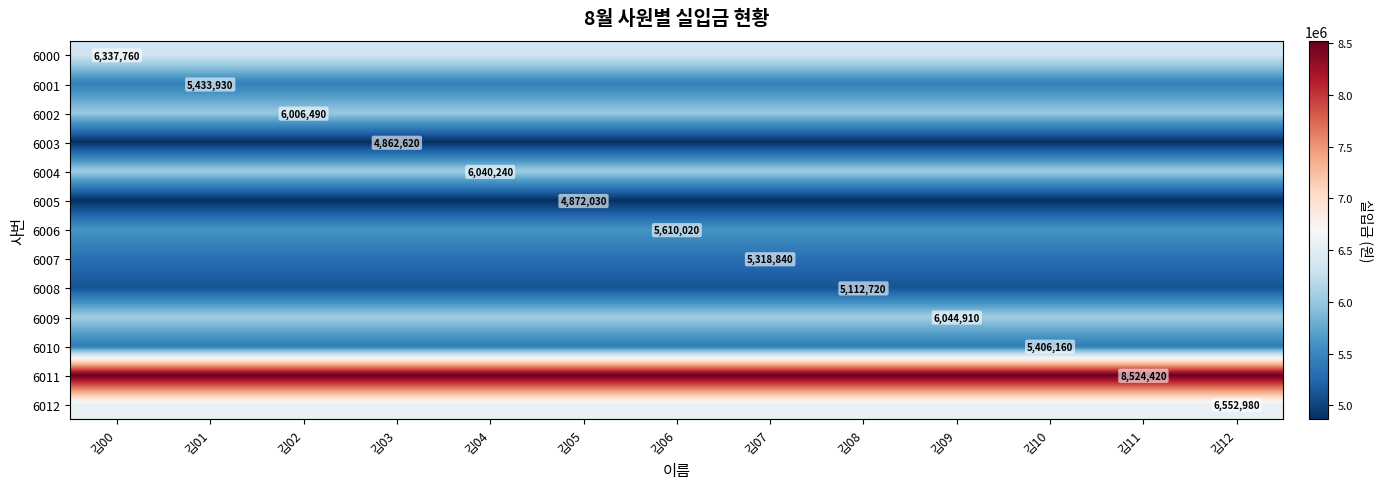

The value of 6011 at 김10 is 8524420. True or false?

True